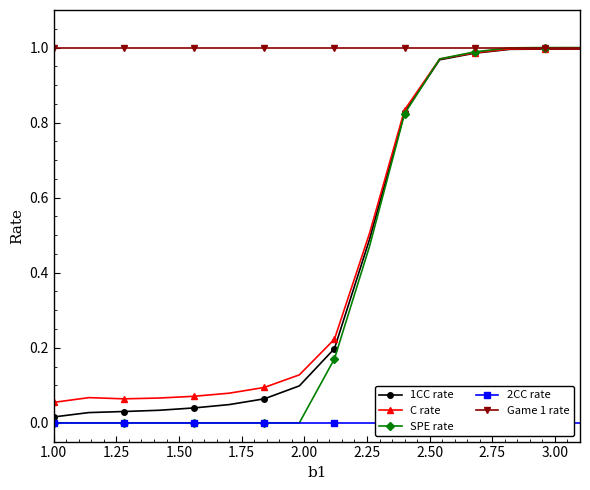

Is it true that 1CC rate equals 0.0 at 2.00?

False